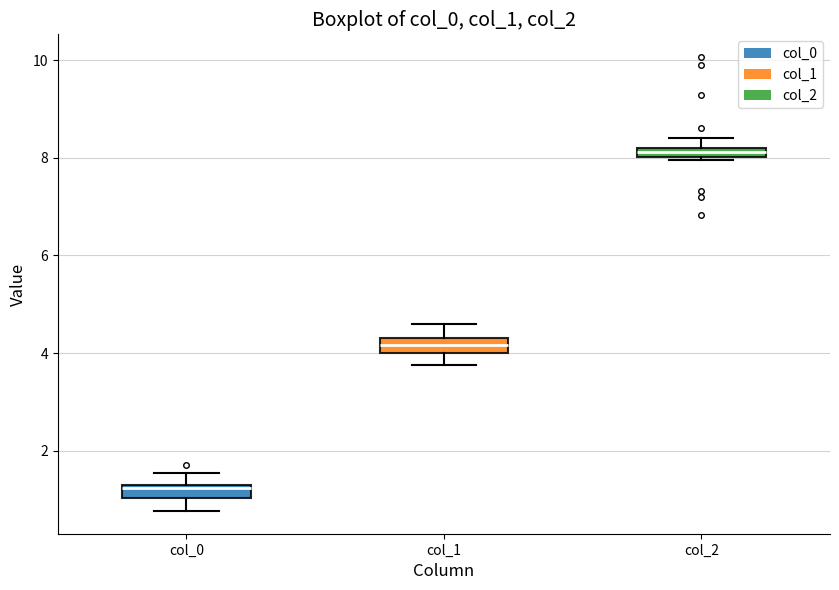

Where is the upper edge of the box for col_2 on the y-axis? The values are not printed on the chart, so give them approximately, as read against the axis.

8.2